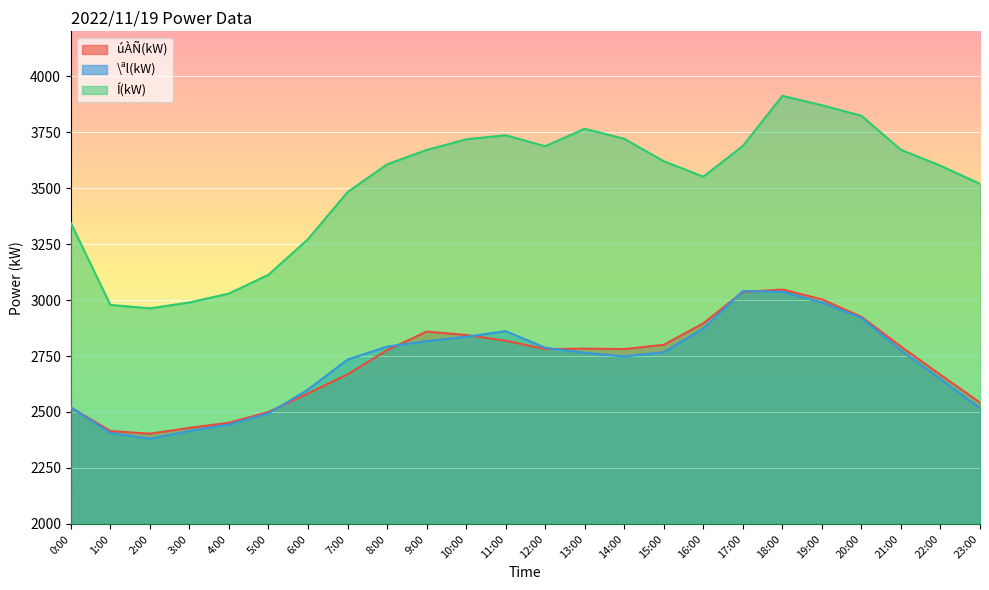

The Í(kW) series shows 1130 at 21:00. True or false?

False